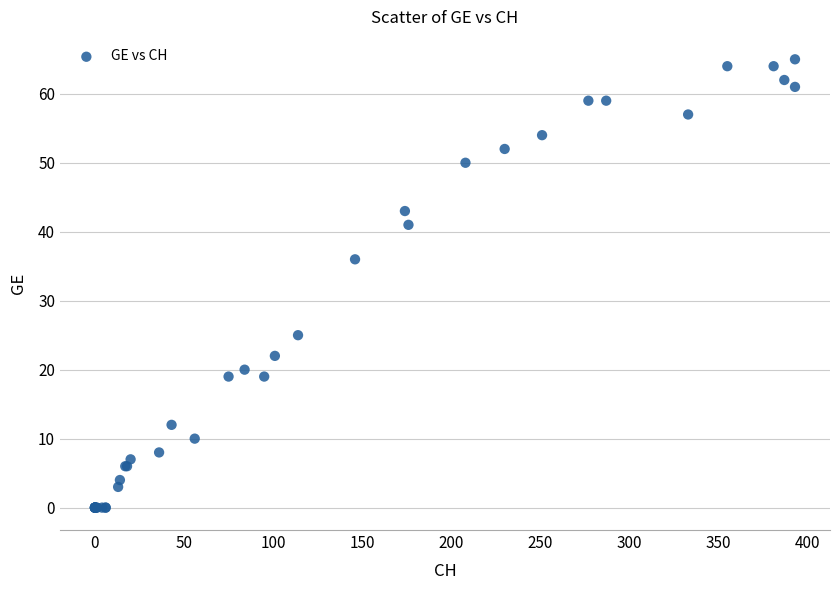

What Y value in the scatter plot is closest to 32?

36